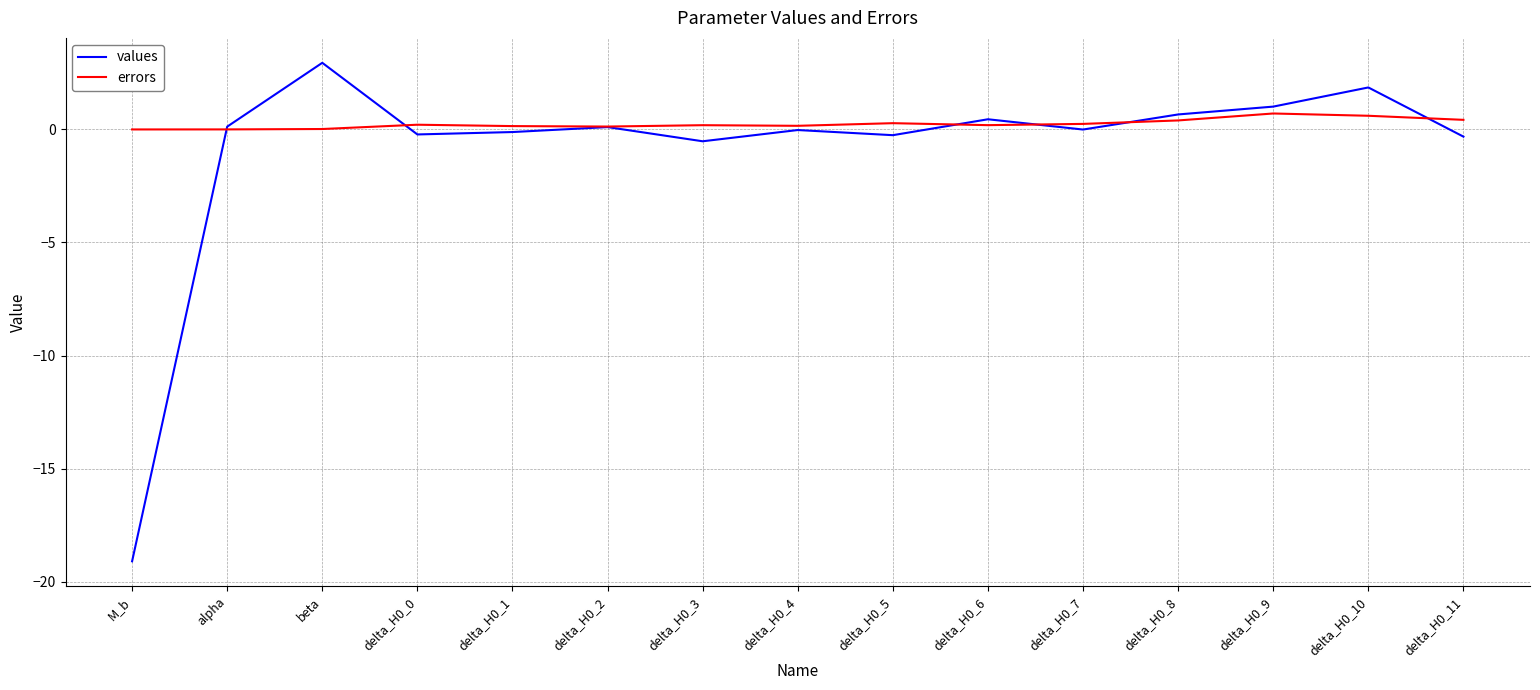

At which category does values reach its first local peak?

beta